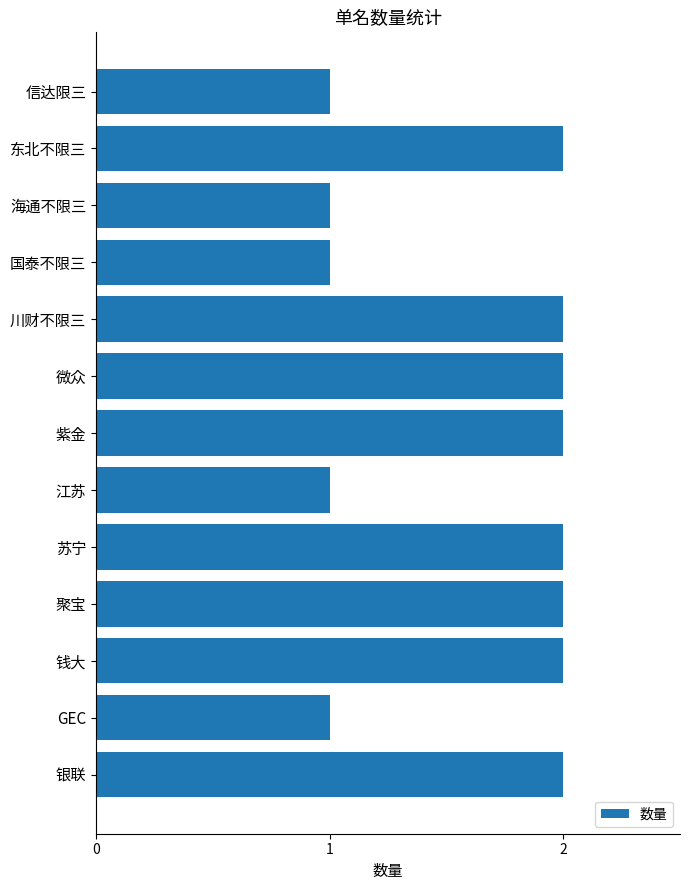

How many values are between 1 and 2?

13